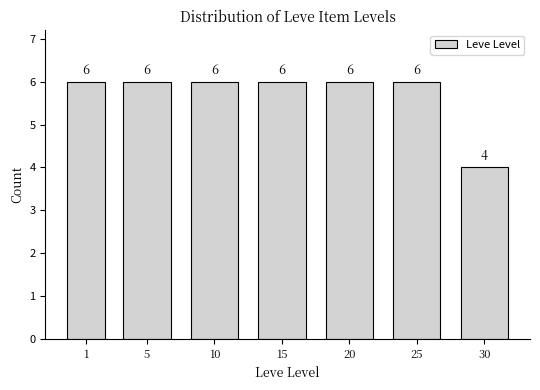

Reading left to right, list all the values displayed in this chart.

1=6	5=6	10=6	15=6	20=6	25=6	30=4